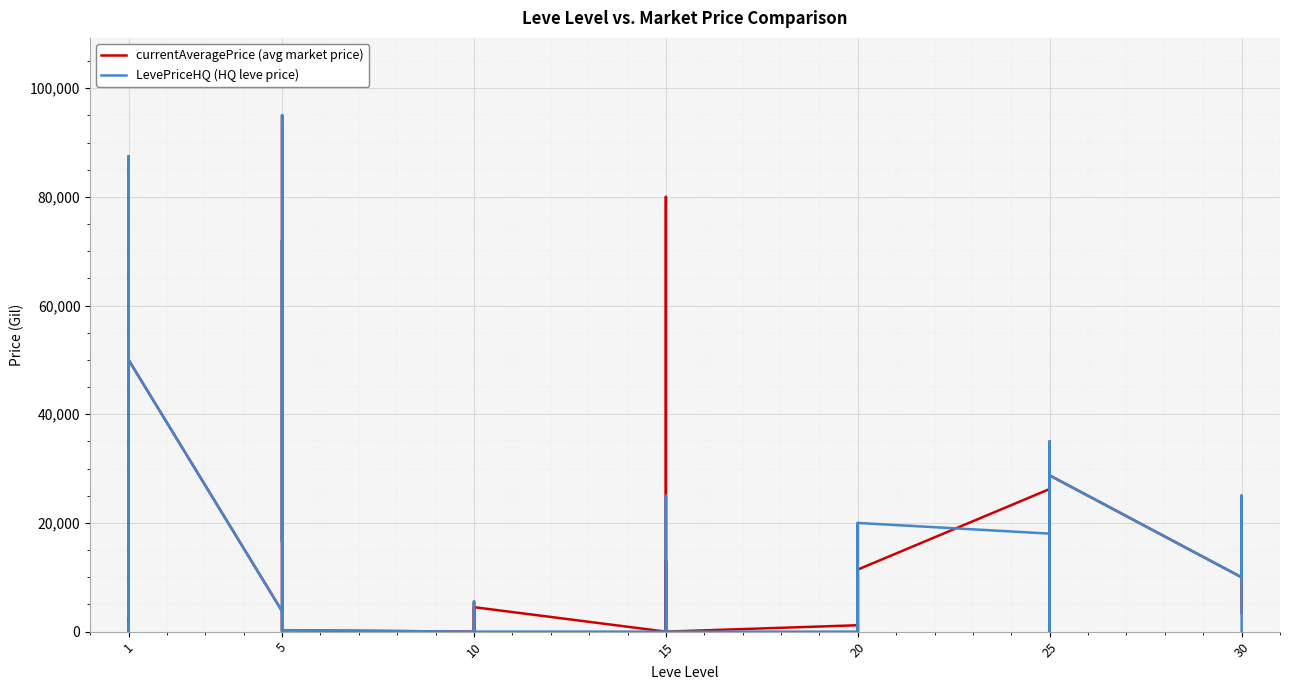

Where do currentAveragePrice (avg market price) and LevePriceHQ (HQ leve price) first cross each other?

1 and 1